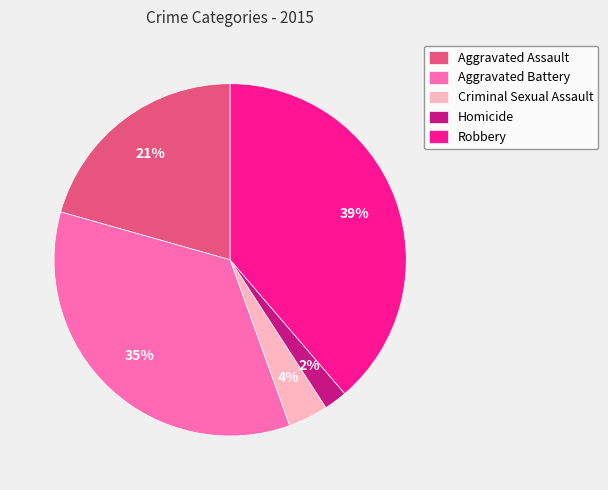

Is it true that Aggravated Assault is 10% of the pie?

False